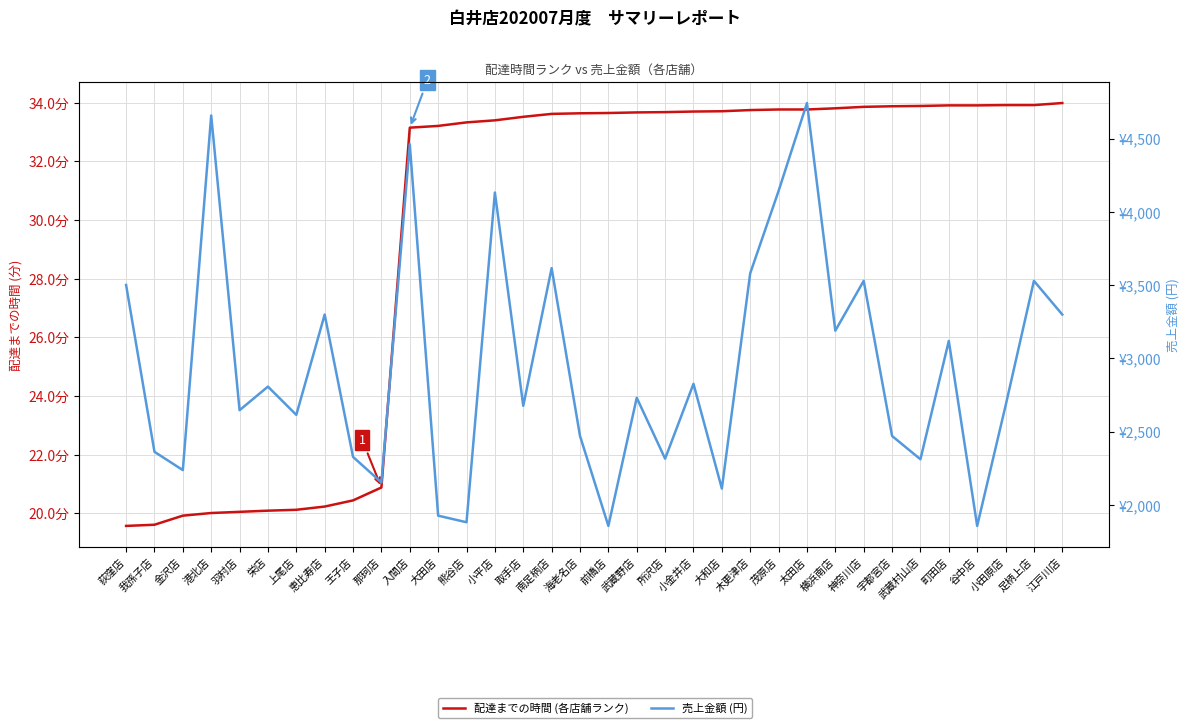

What is the total value across all series at 太田店?

4777.8